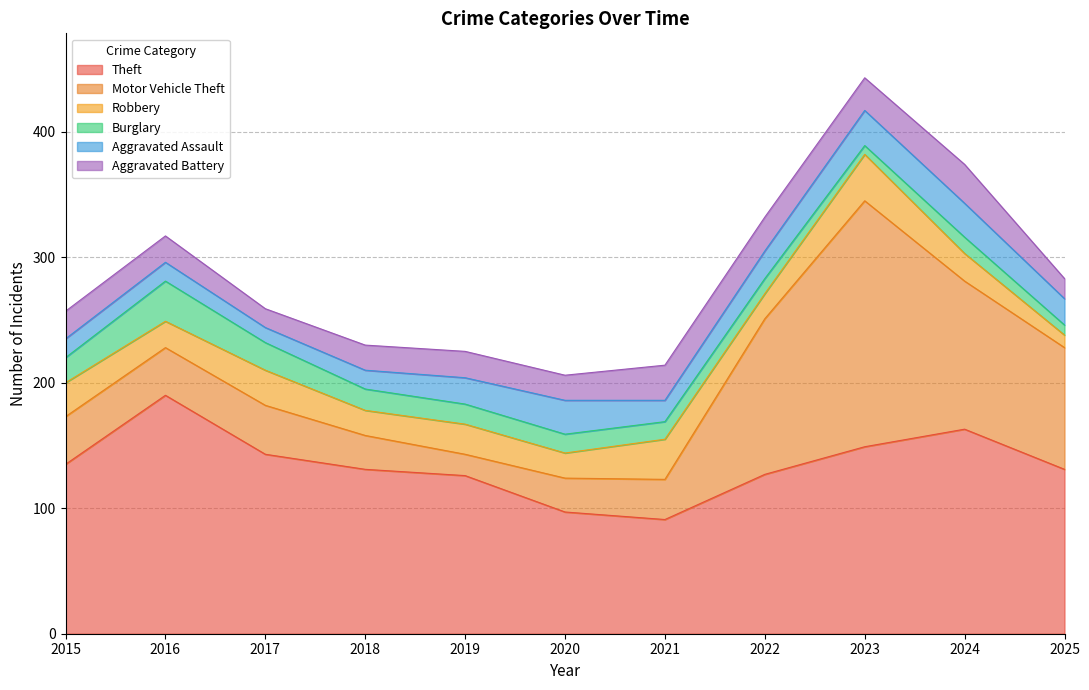

True or false: Aggravated Assault has a value of 29 at 2021.

False